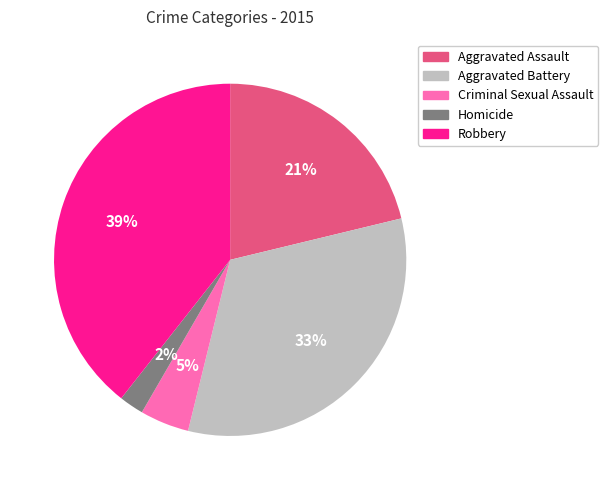

Between Homicide and Aggravated Battery, which is larger?

Aggravated Battery